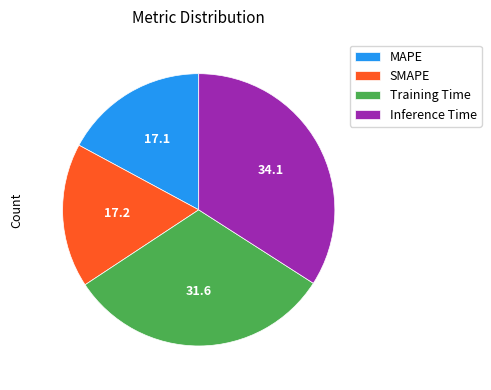

Count the number of slices in the pie.

4